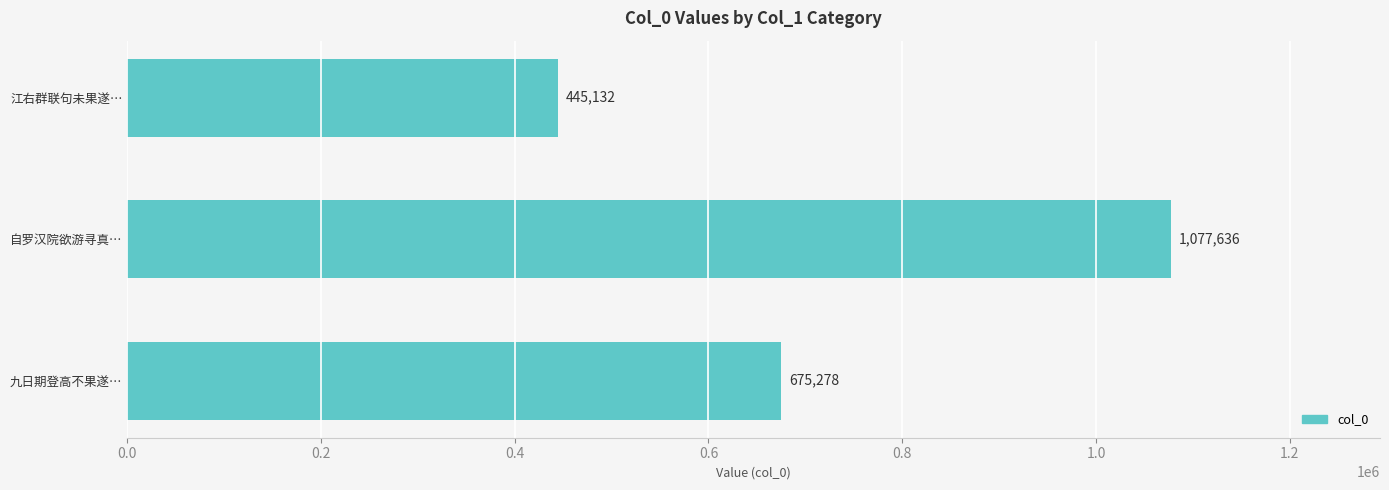

Count the values in the range 445132 to 1077636.

3